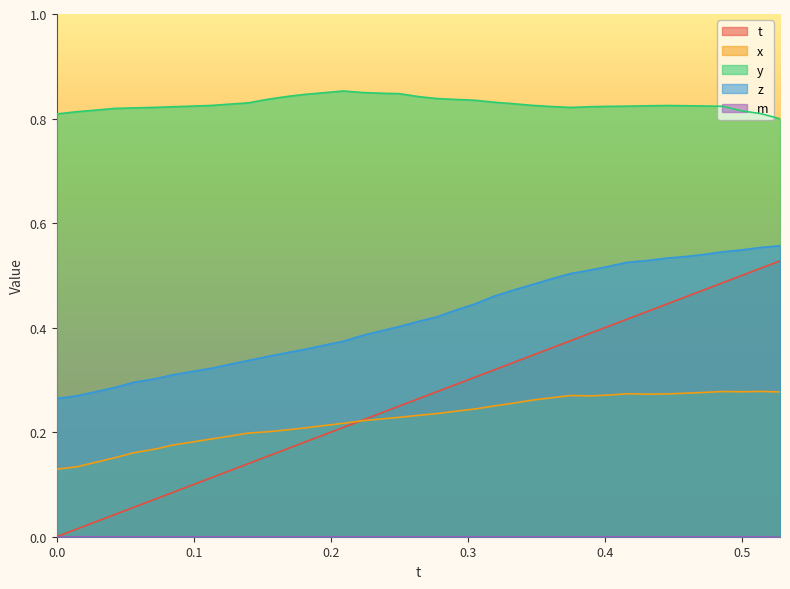

What is the total value across all series at 0.1806793?

1.6